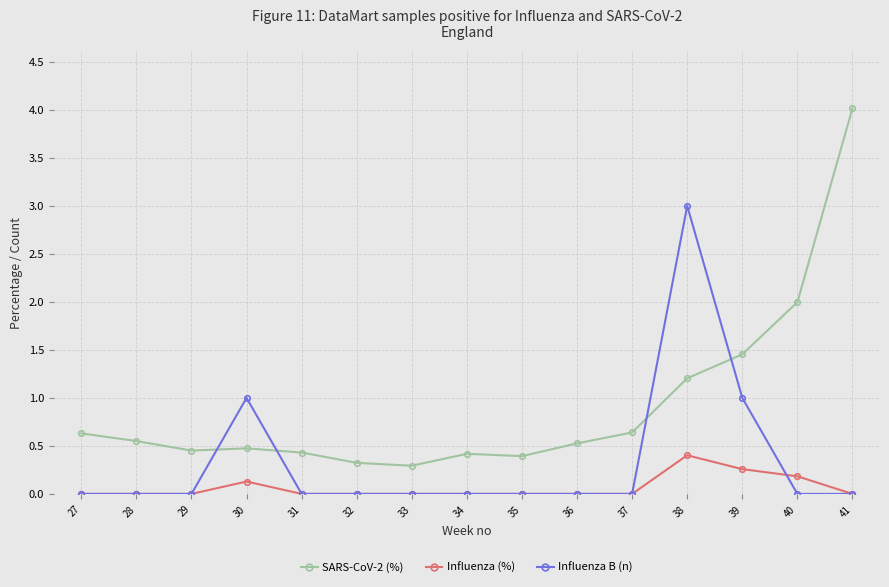

Is it true that SARS-CoV-2 (%) equals 0.4 at 27?

False